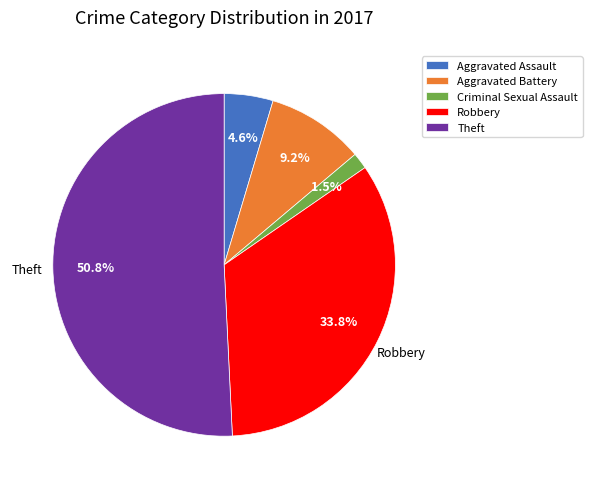

Is there any slice that represents more than half of the pie?

Yes